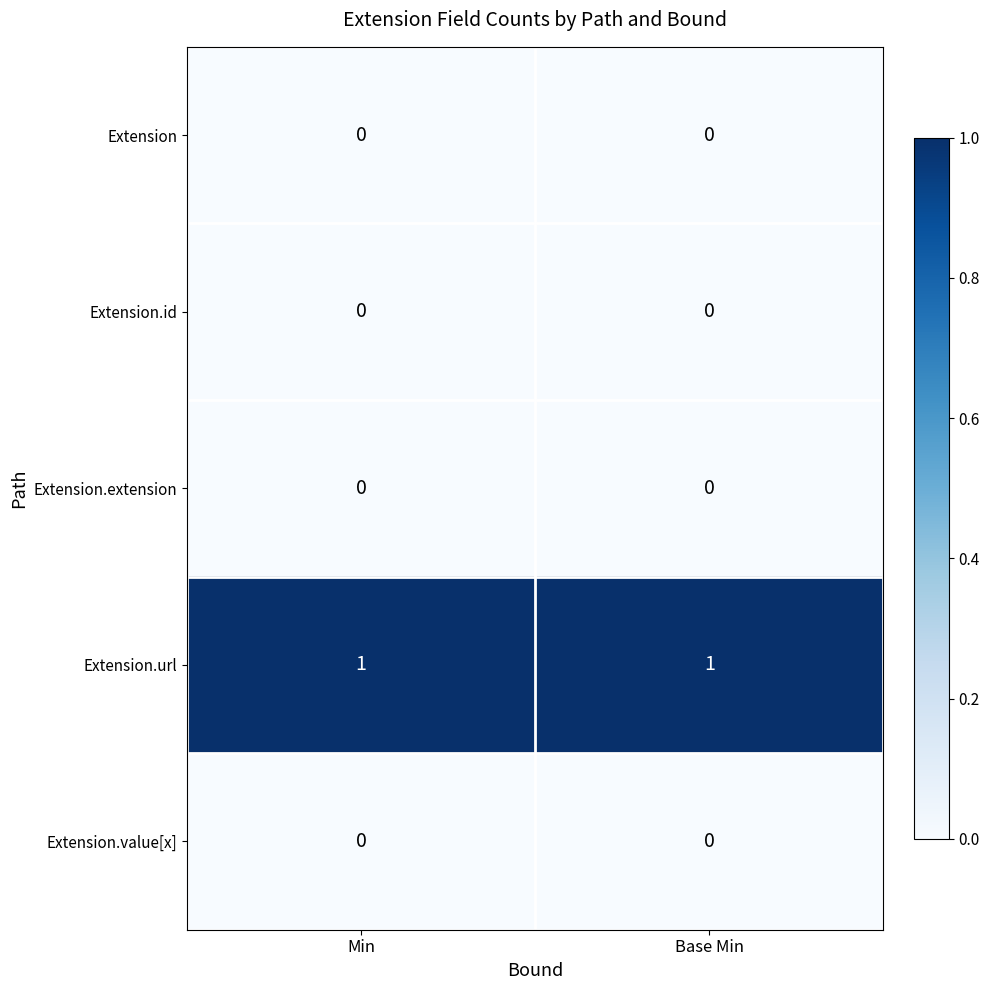

The value of Extension.url at Base Min is 2. True or false?

False